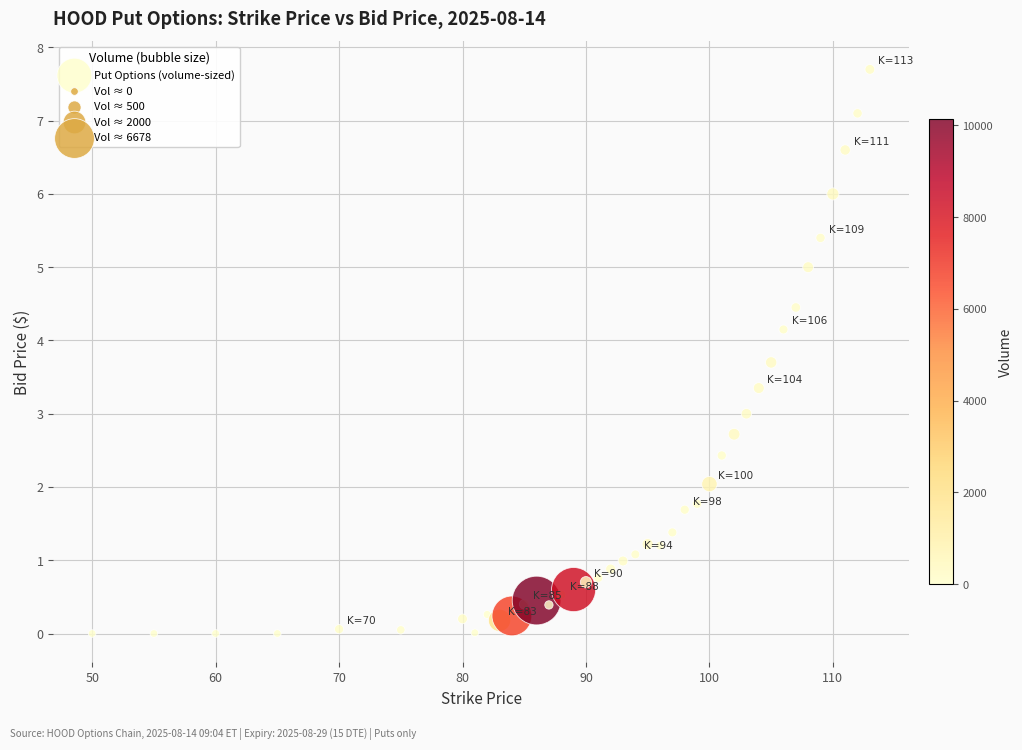

What is the range of X values (max minus min)?

63.0